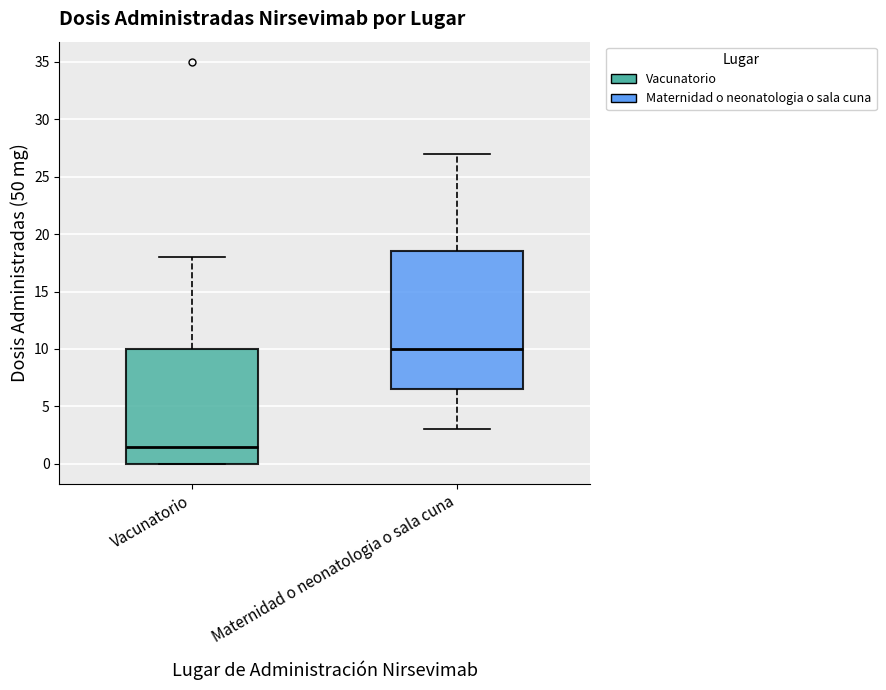

Where does the upper whisker of the box for Vacunatorio end on the y-axis? The values are not printed on the chart, so give them approximately, as read against the axis.

18.0